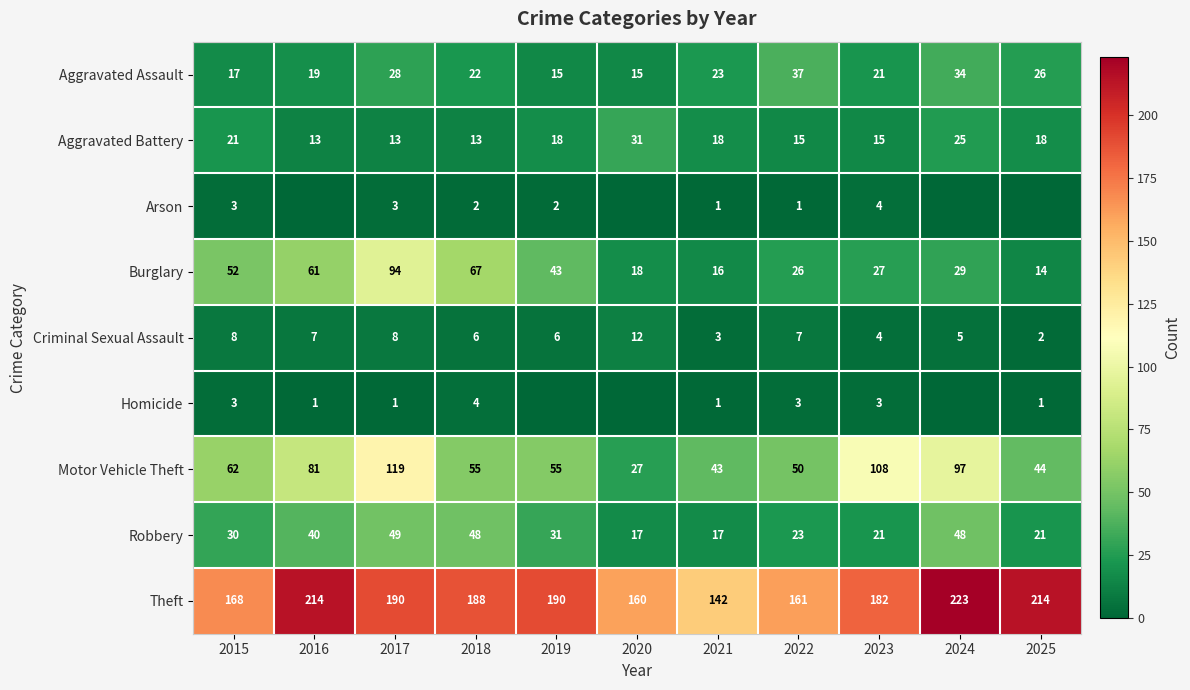

What is the approximate value of Motor Vehicle Theft at 2023?

108